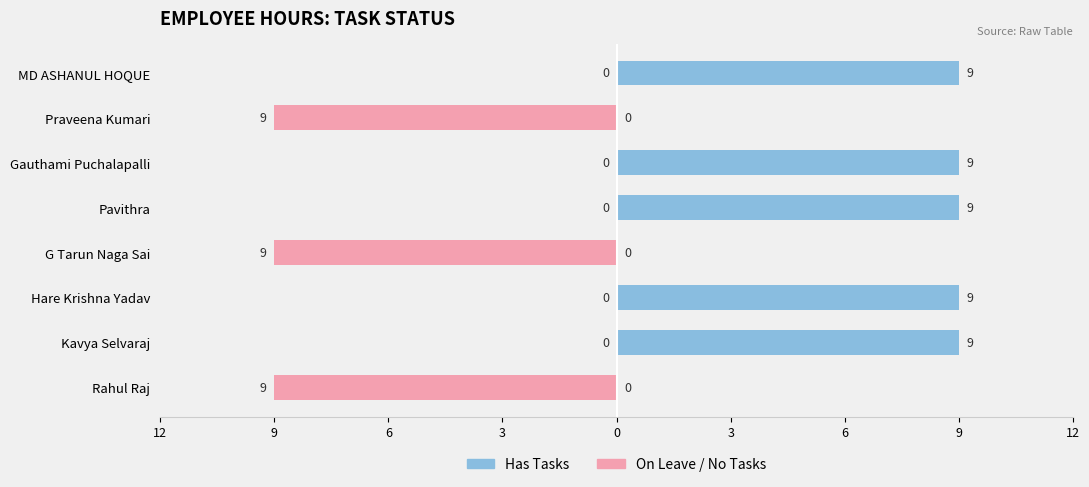

Between Kavya Selvaraj and MD ASHANUL HOQUE, which series saw the biggest shift?

Has Tasks